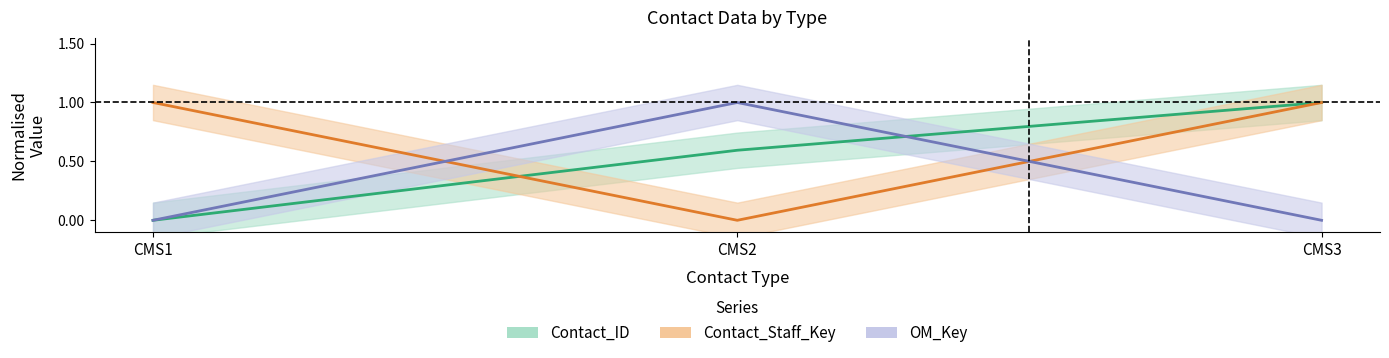

Rank the series by their average value, from lowest to highest.

OM_Key, Contact_ID, Contact_Staff_Key